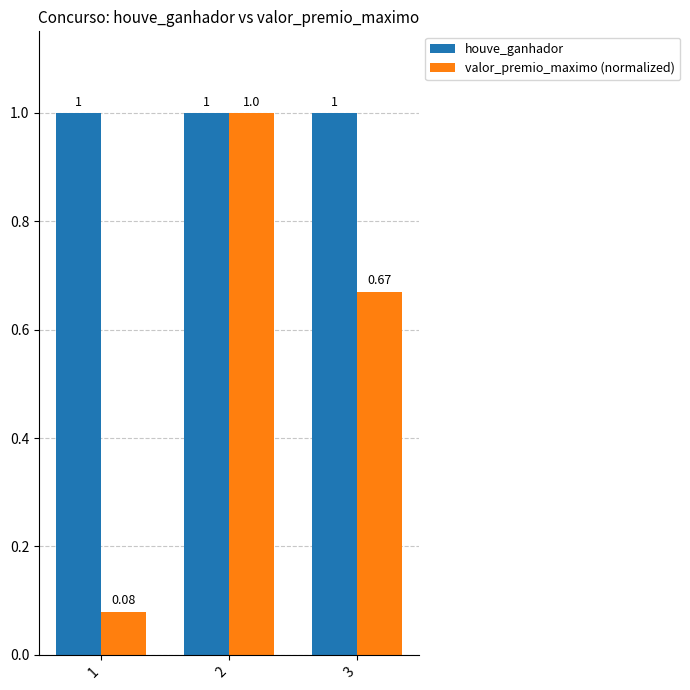

What is the sum of all houve_ganhador values?

3.0